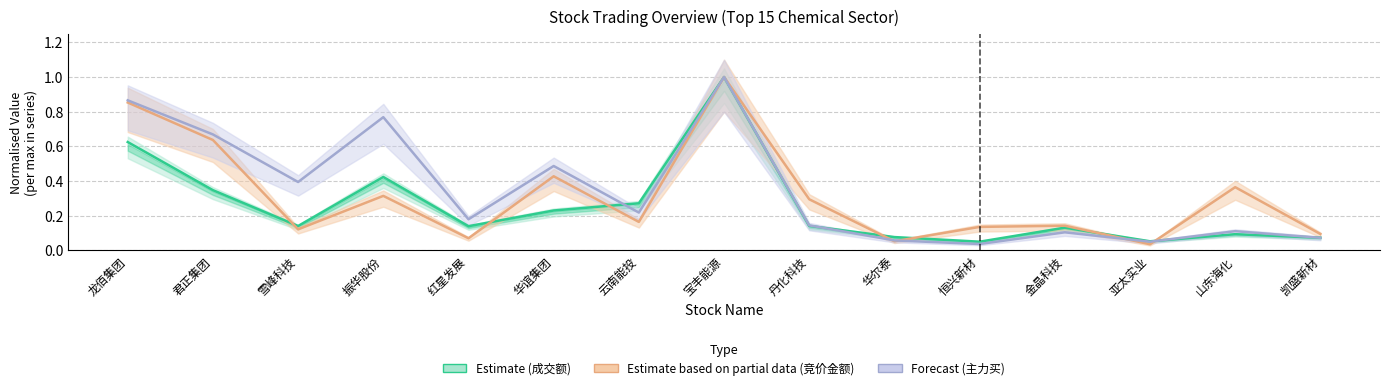

At which category does the chart reach its peak across all series?

宝丰能源